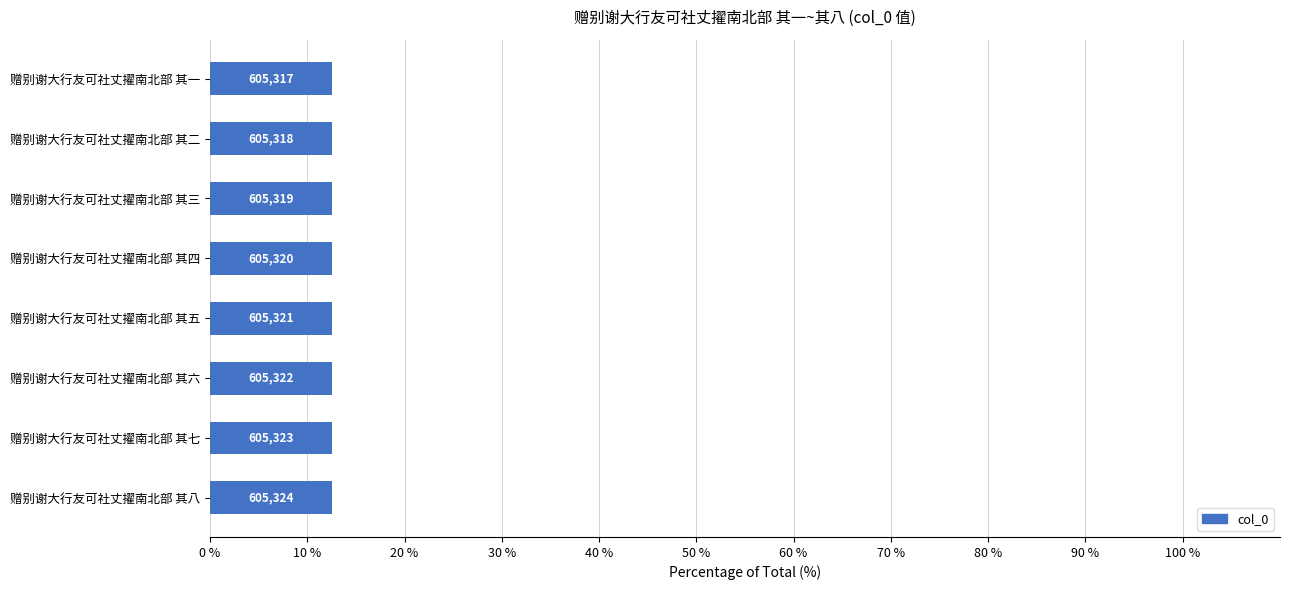

How many bars are there in total?

8